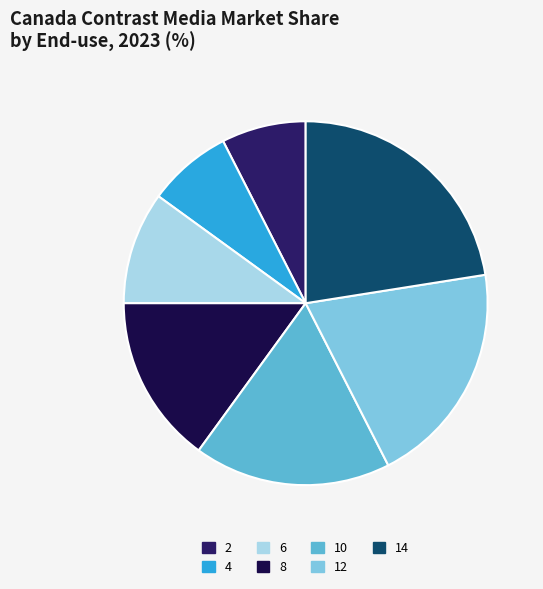

Between 14 and 10, which is larger?

14